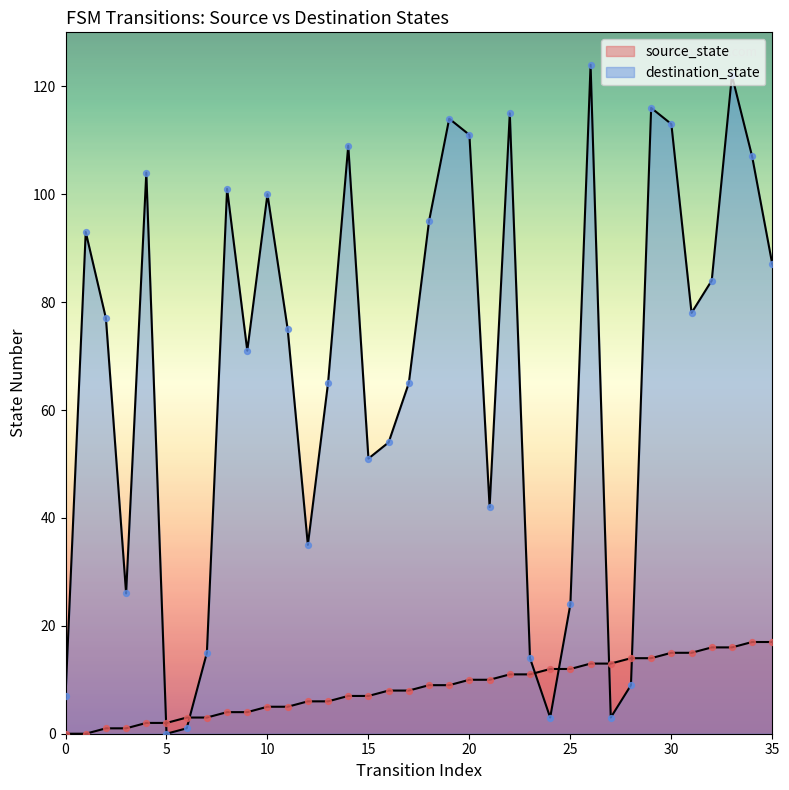

What is the total value across all series at 30?

128